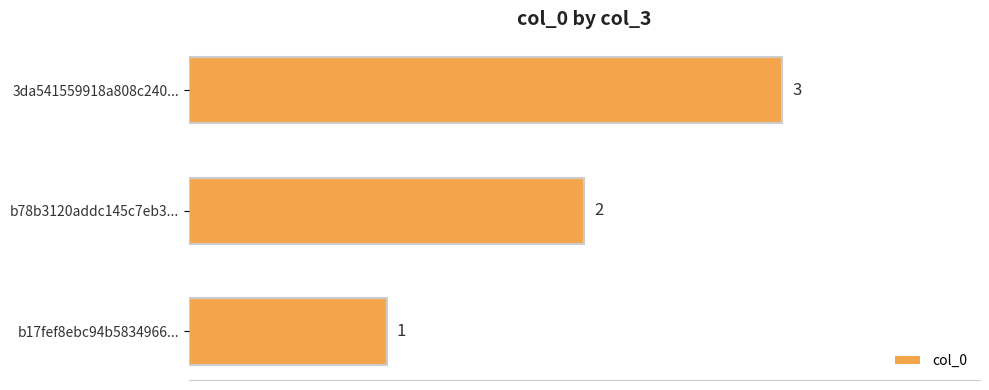

Does the chart contain any negative values?

No